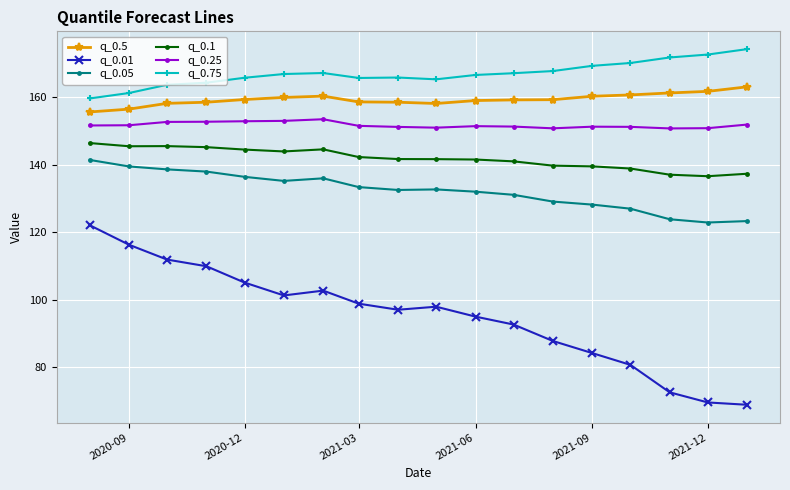

Which series has the largest total across all categories?

q_0.75